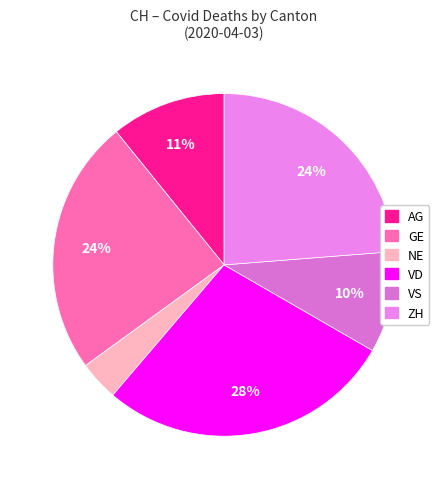

How many slices are in this pie chart?

6